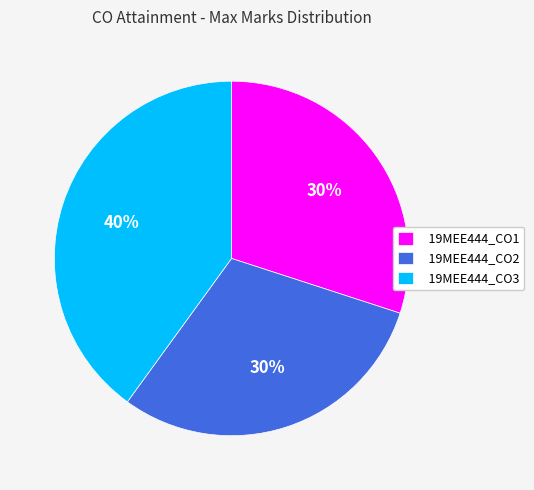

Is there a majority slice in this chart?

No